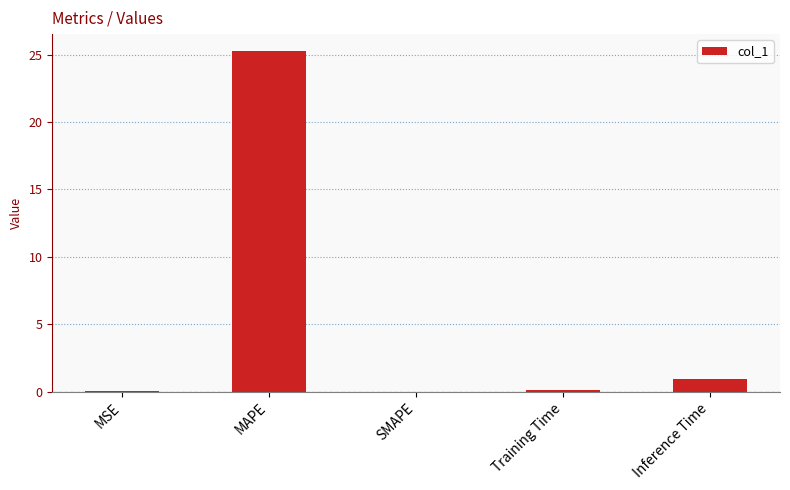

What is the maximum value shown in the chart?

25.3